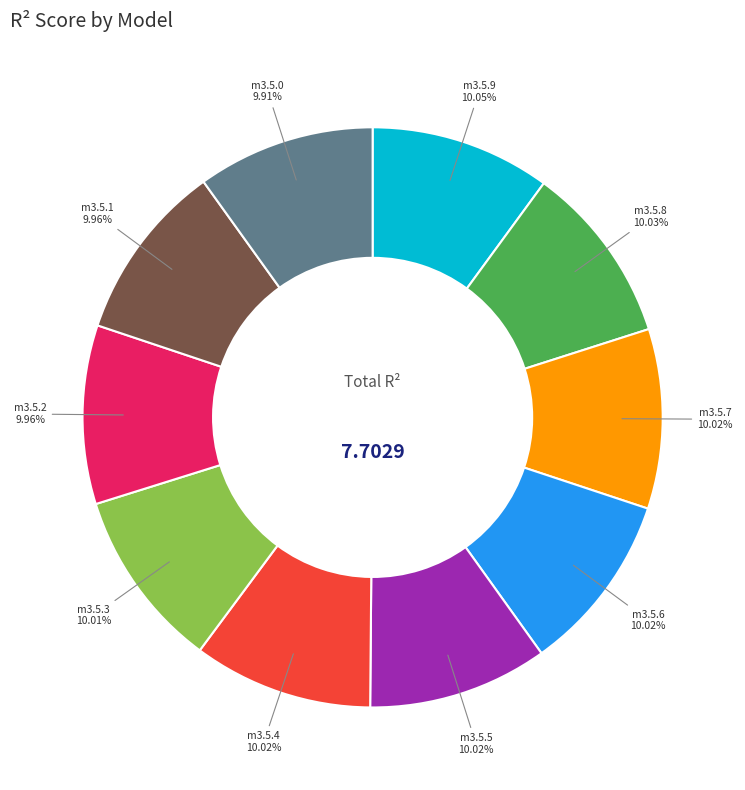

Do m3.5.4 and m3.5.7 together represent more than half of the pie?

No